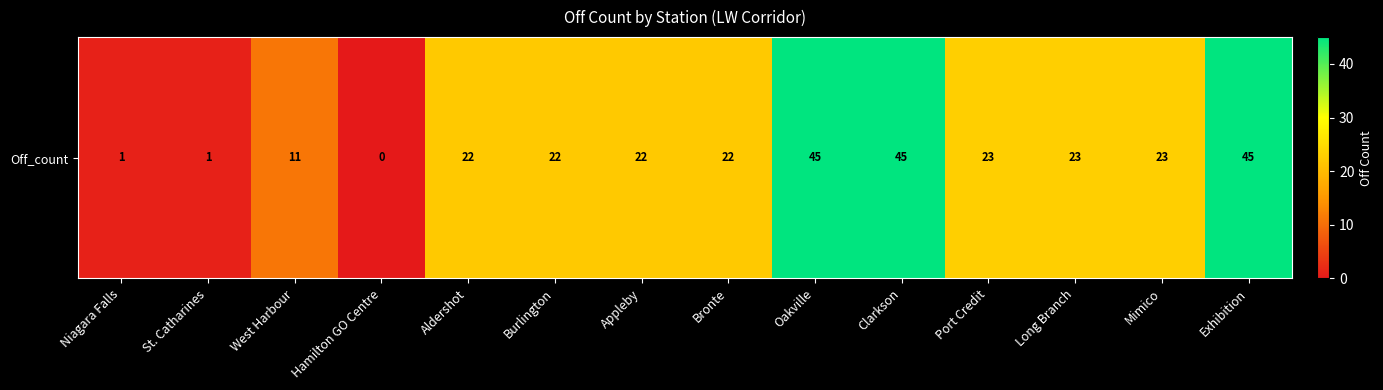

The value at Bronte is 22. True or false?

True